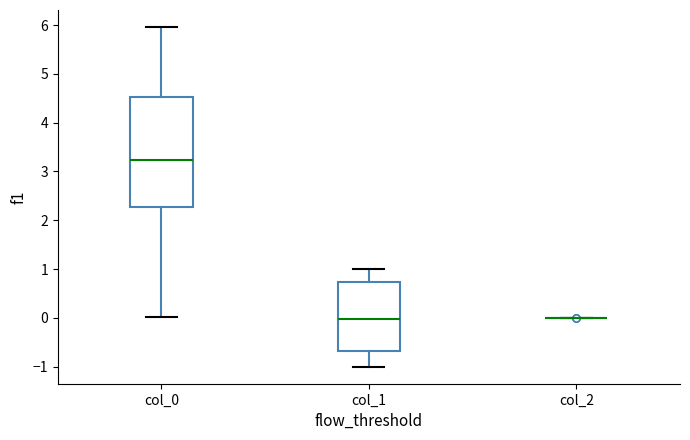

Where is the lower edge of the box for col_1 on the y-axis? The values are not printed on the chart, so give them approximately, as read against the axis.

-0.7